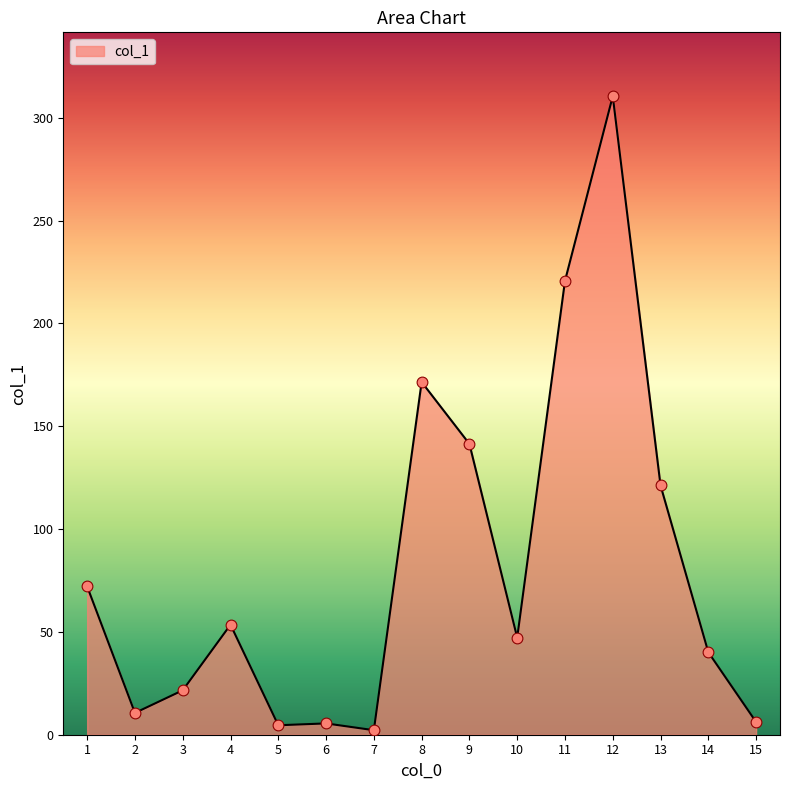

Which has a higher value, 11 or 4?

11